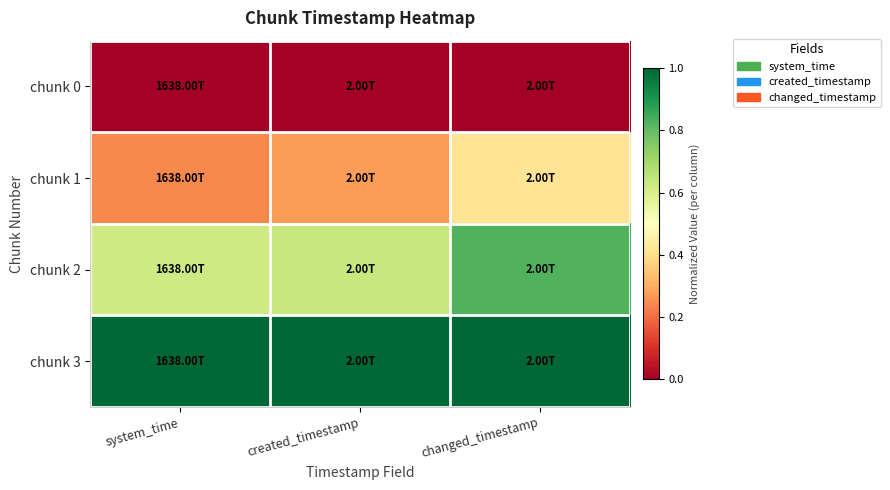

Which series has the largest total across all categories?

chunk 3